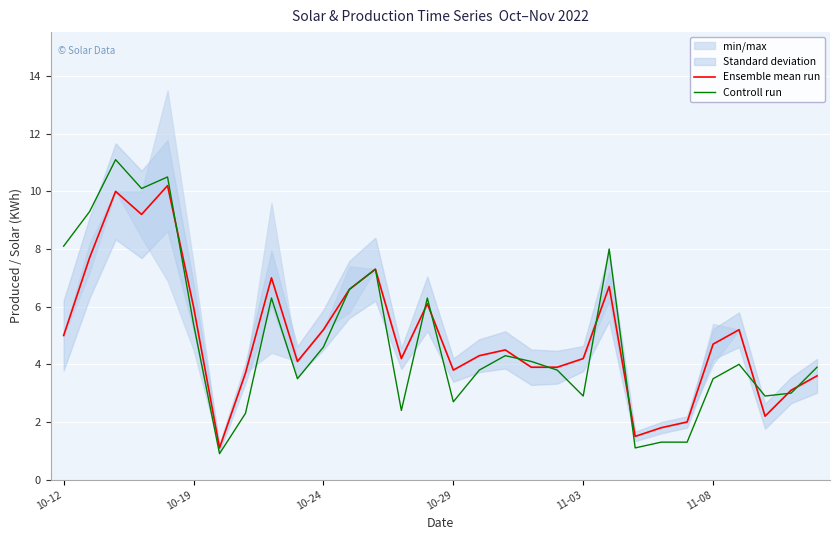

What is the maximum value for Controll run?

11.1